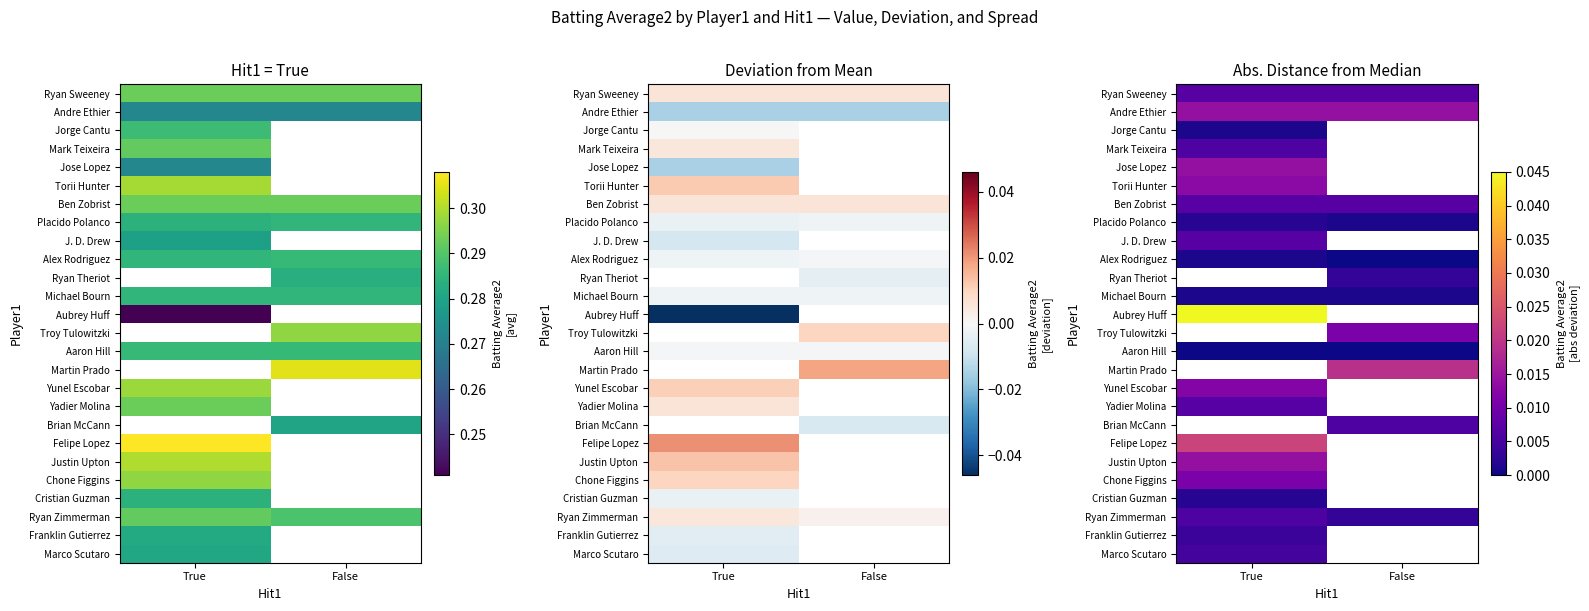

Rank the series by their maximum value, from highest to lowest.

Andre Ethier, Ryan Theriot, Aubrey Huff, Jose Lopez, Torii Hunter, Ben Zobrist, Troy Tulowitzki, Martin Prado, Brian McCann, Felipe Lopez, Justin Upton, Yunel Escobar, Chone Figgins, Ryan Sweeney, Yadier Molina, J. D. Drew, Mark Teixeira, Ryan Zimmerman, Marco Scutaro, Franklin Gutierrez, Placido Polanco, Cristian Guzman, Jorge Cantu, Alex Rodriguez, Michael Bourn, Aaron Hill